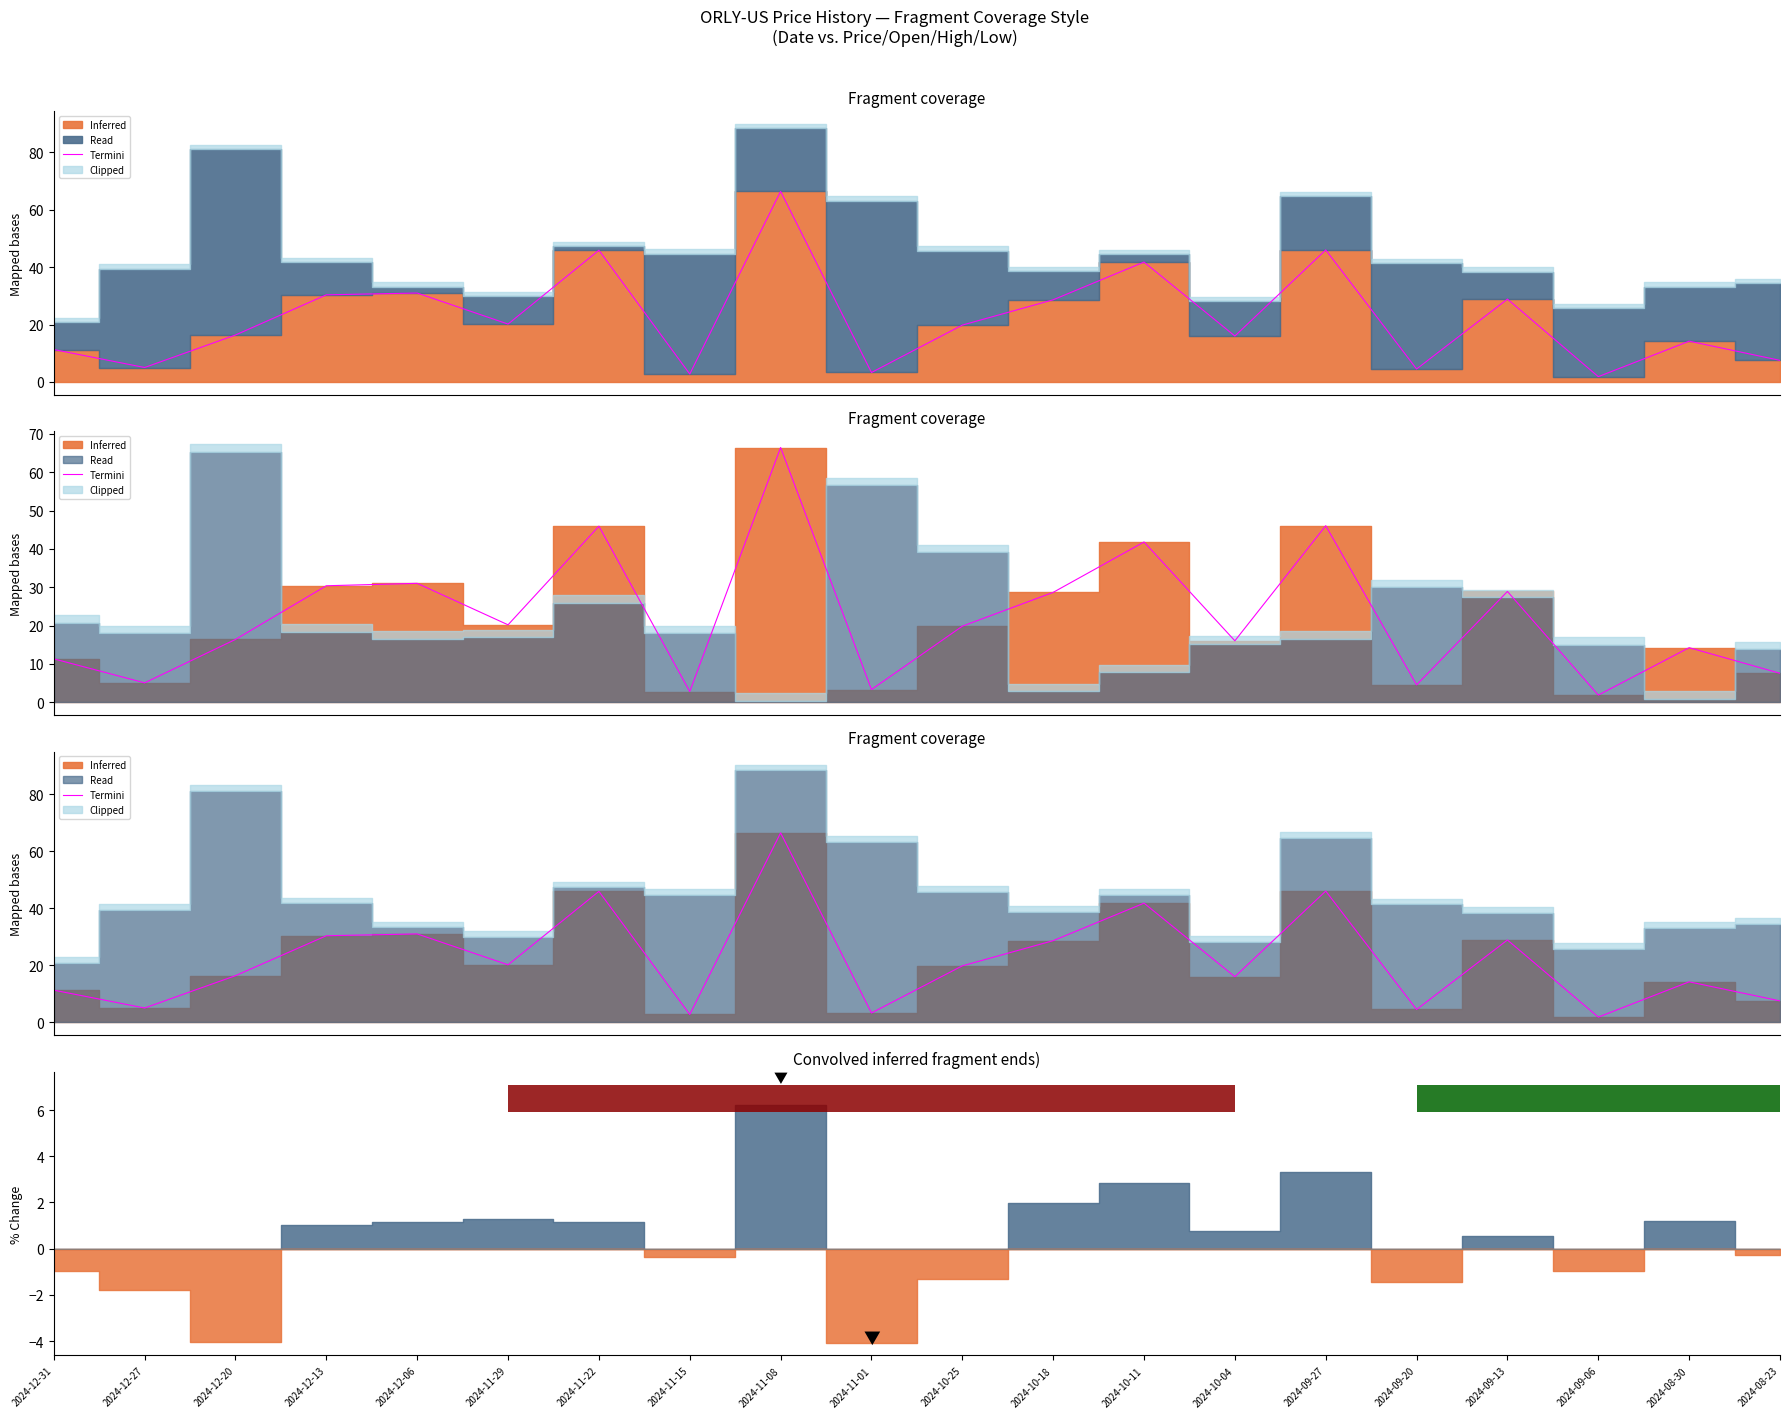

The chart shows a value of 66.4 at 2024-11-08. True or false?

True